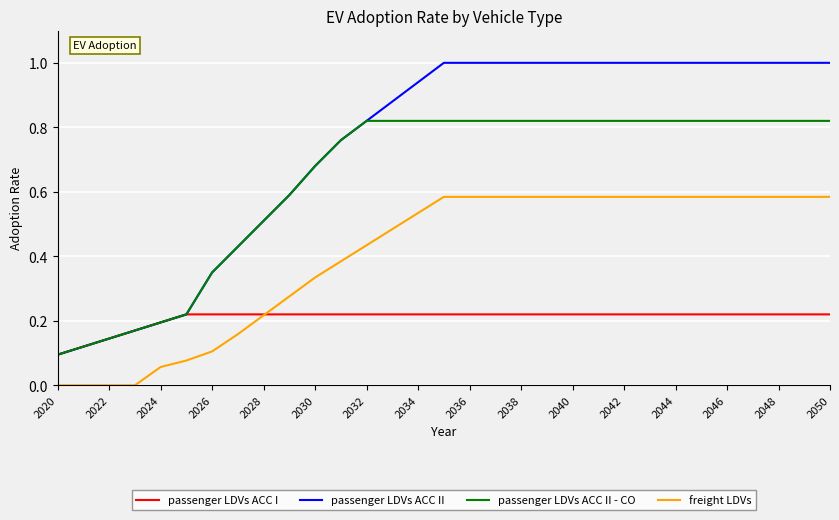

List the series in order of their peak value, lowest first.

passenger LDVs ACC I, freight LDVs, passenger LDVs ACC II - CO, passenger LDVs ACC II